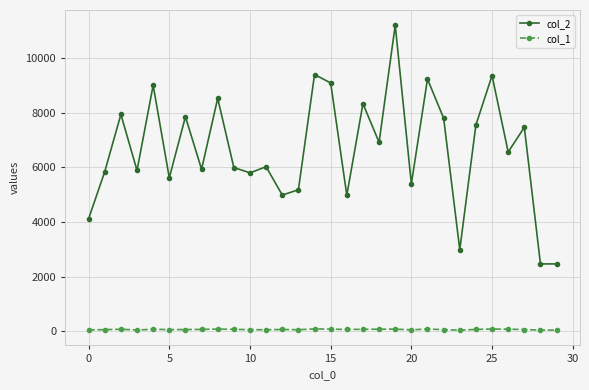

At how many categories does at least one series exceed 7233?

13